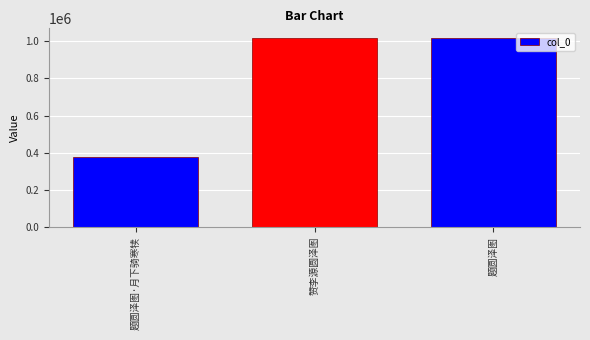

What is the label of the 1st bar from the left?

题圆泽图·月下骑寒犊